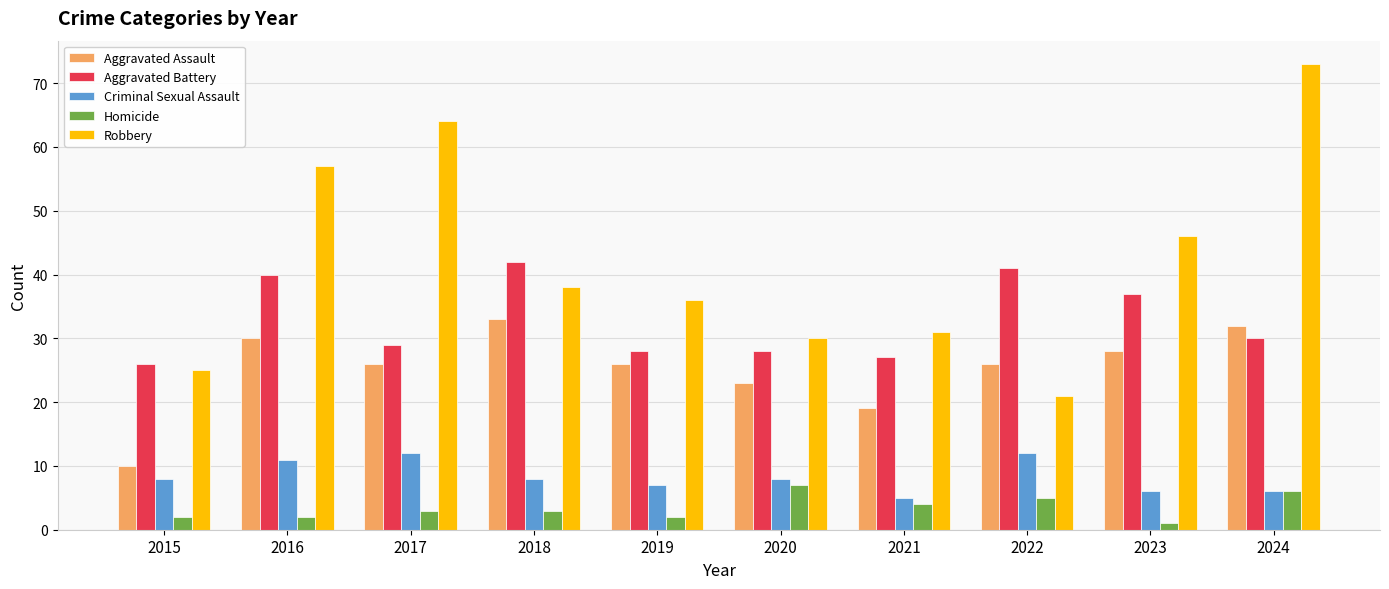

The value of Aggravated Assault at 2018 is 55. True or false?

False